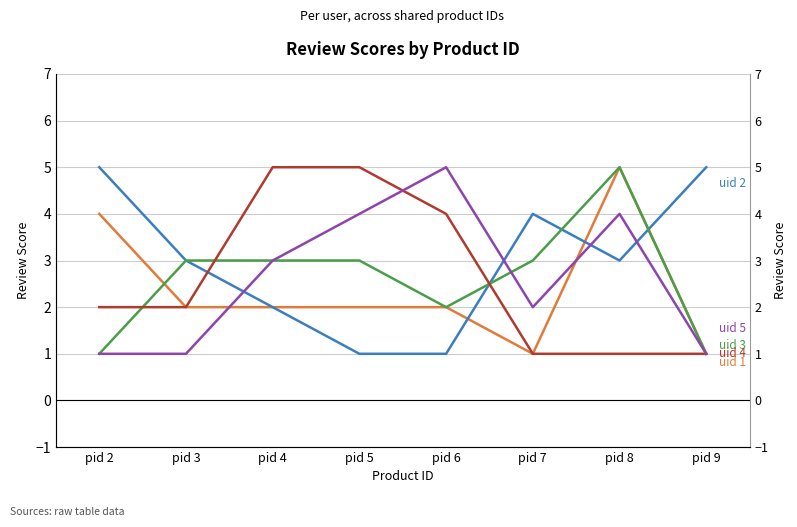

Is it true that uid 5 equals 1 at pid 9?

True